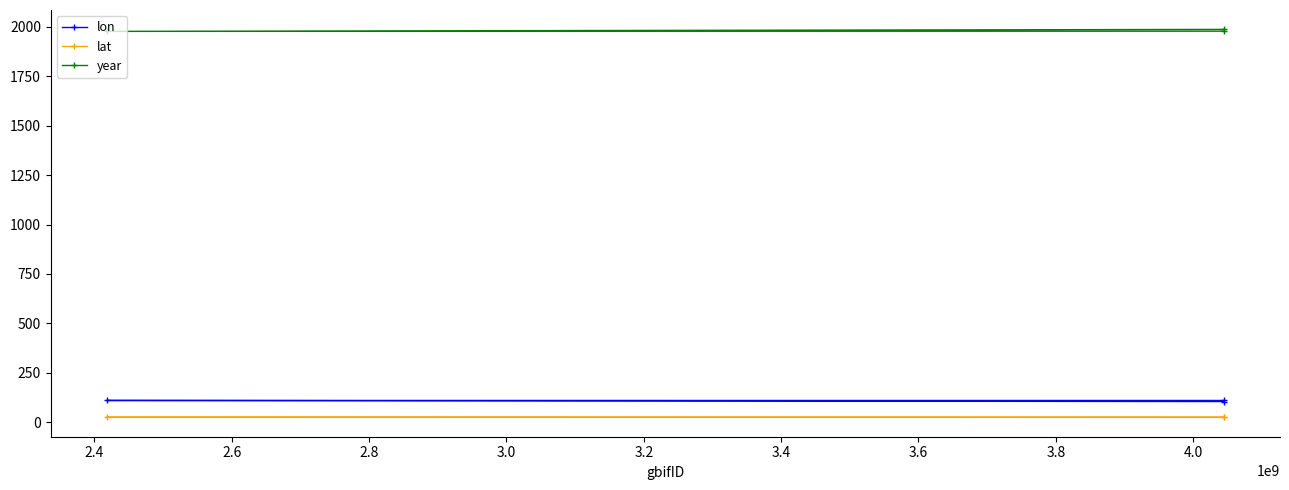

What is the lowest value of the year series?

1977.0